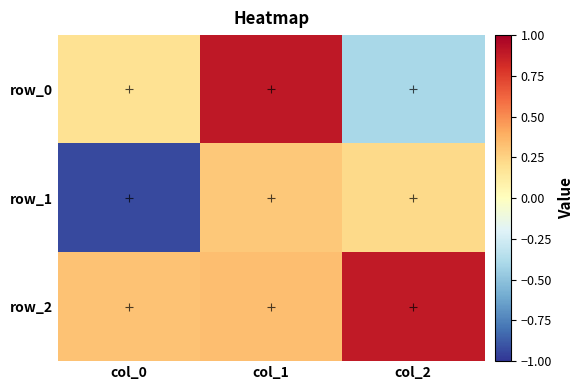

Rank the series by their maximum value, from lowest to highest.

row_1, row_2, row_0